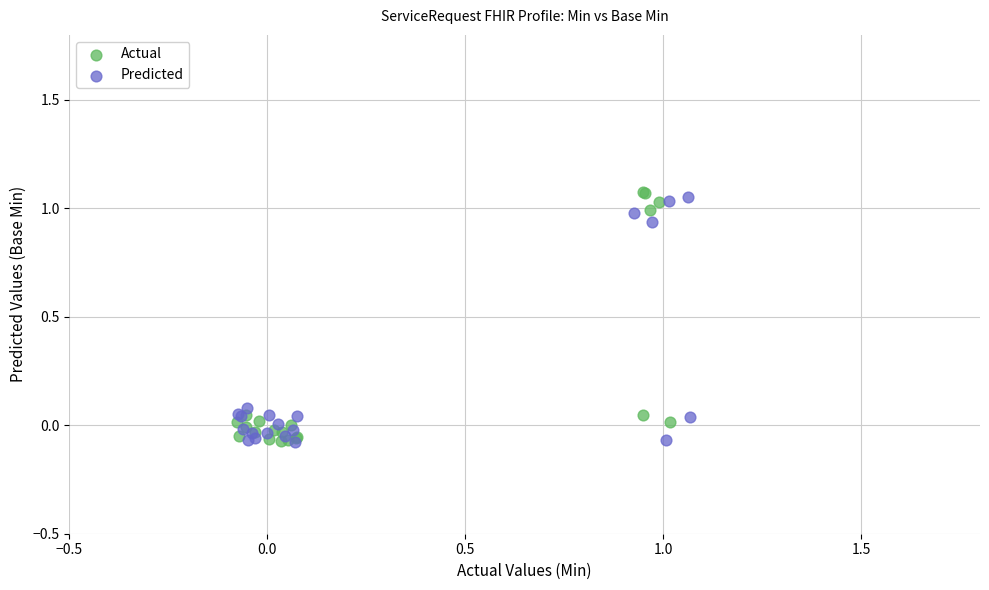

What are all the series names shown in the legend?

Actual, Predicted